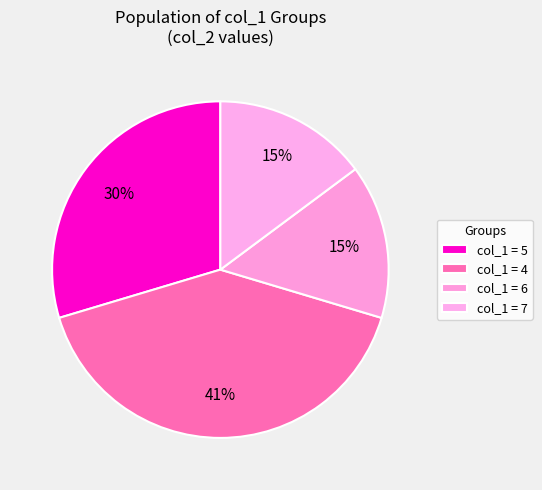

How many slices are in this pie chart?

4